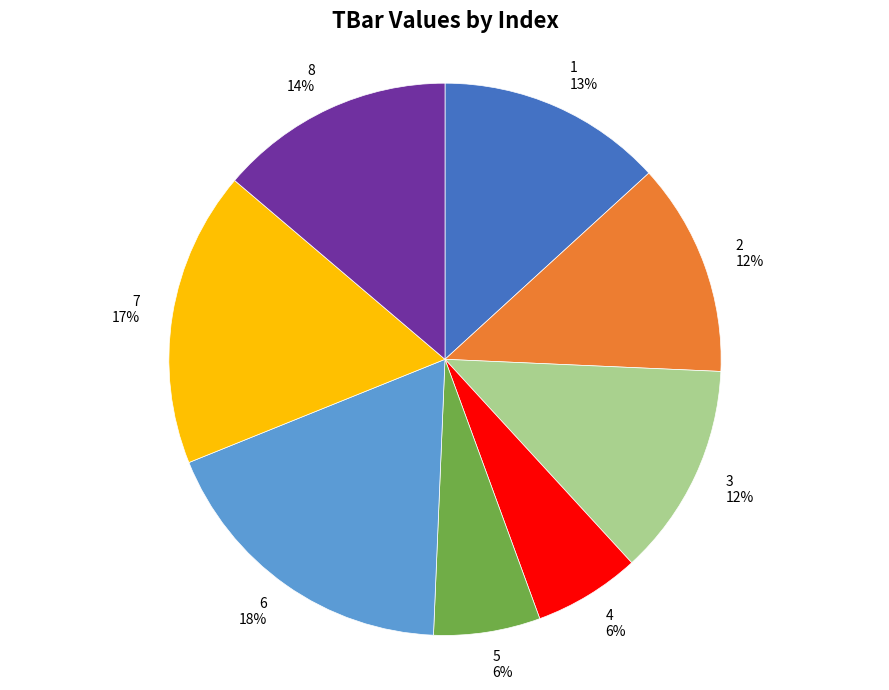

The 8 slice represents 23% of the pie. True or false?

False